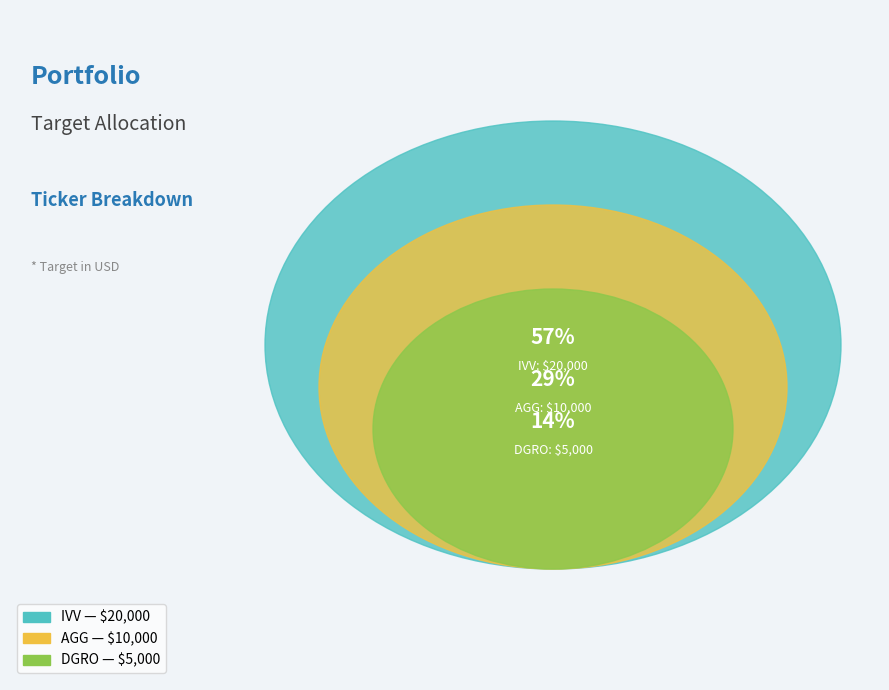

How many slices are in this pie chart?

3